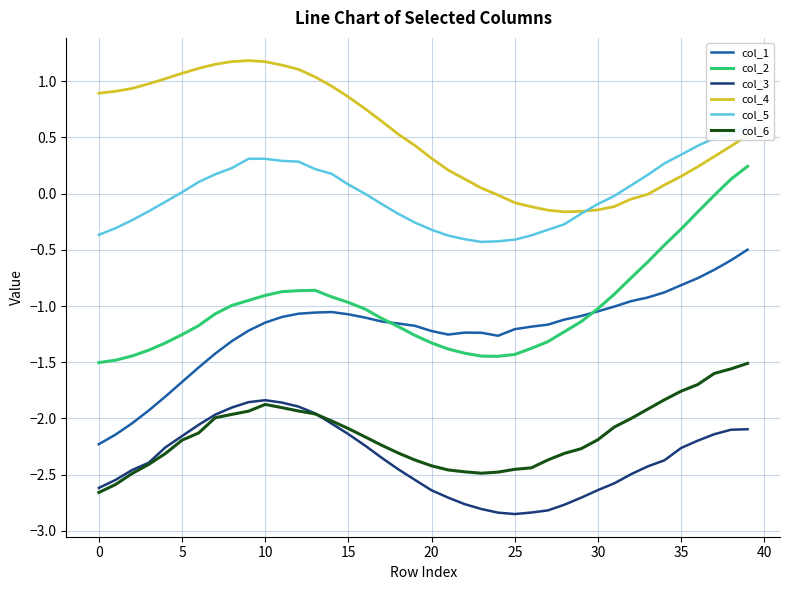

Which series has the largest range (max minus min)?

col_2